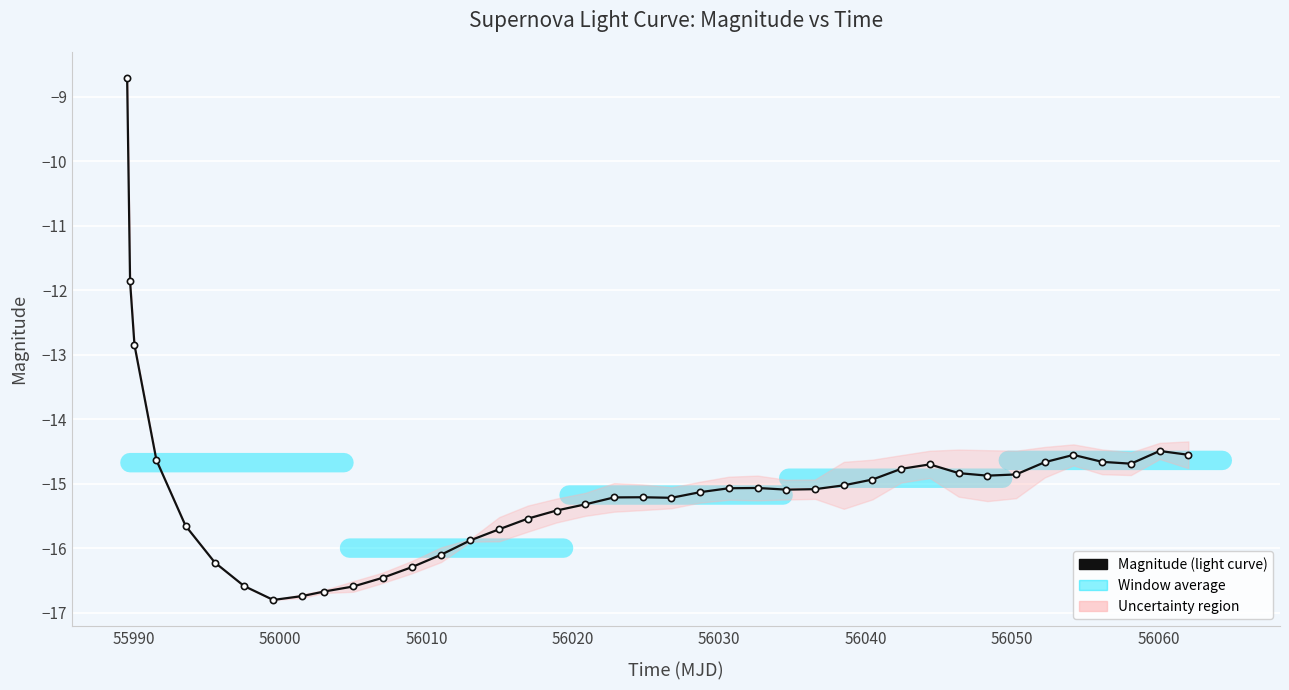

The value at 24 is -4.0. True or false?

False